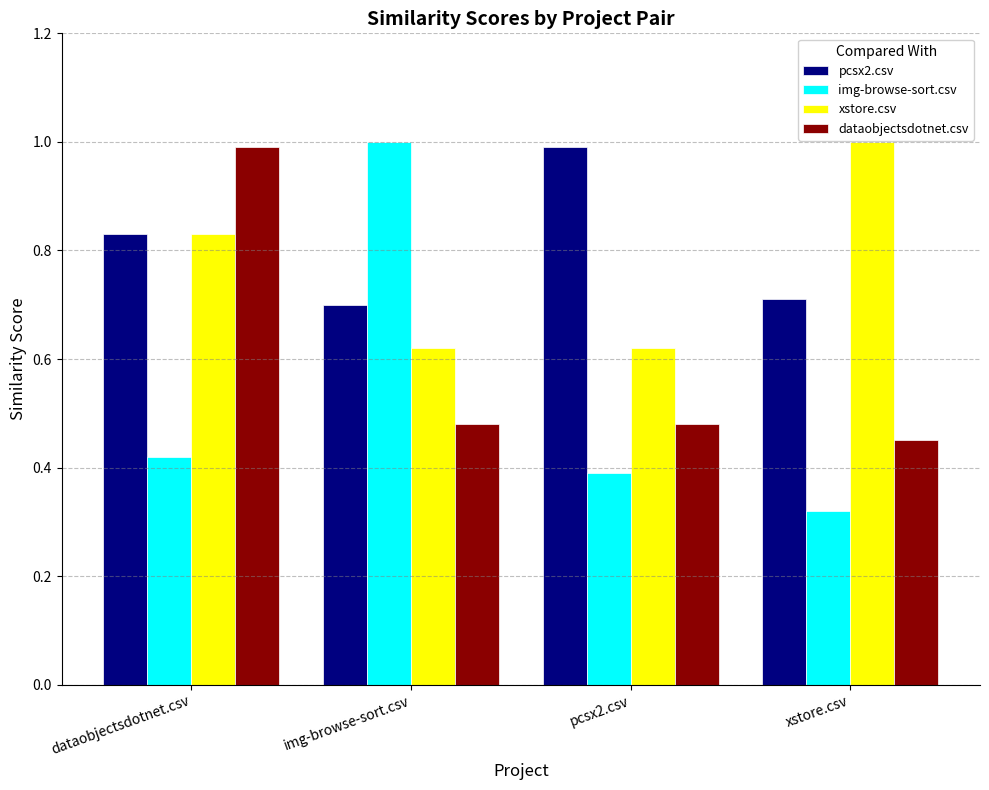

The pcsx2.csv series shows 0.4 at xstore.csv. True or false?

False